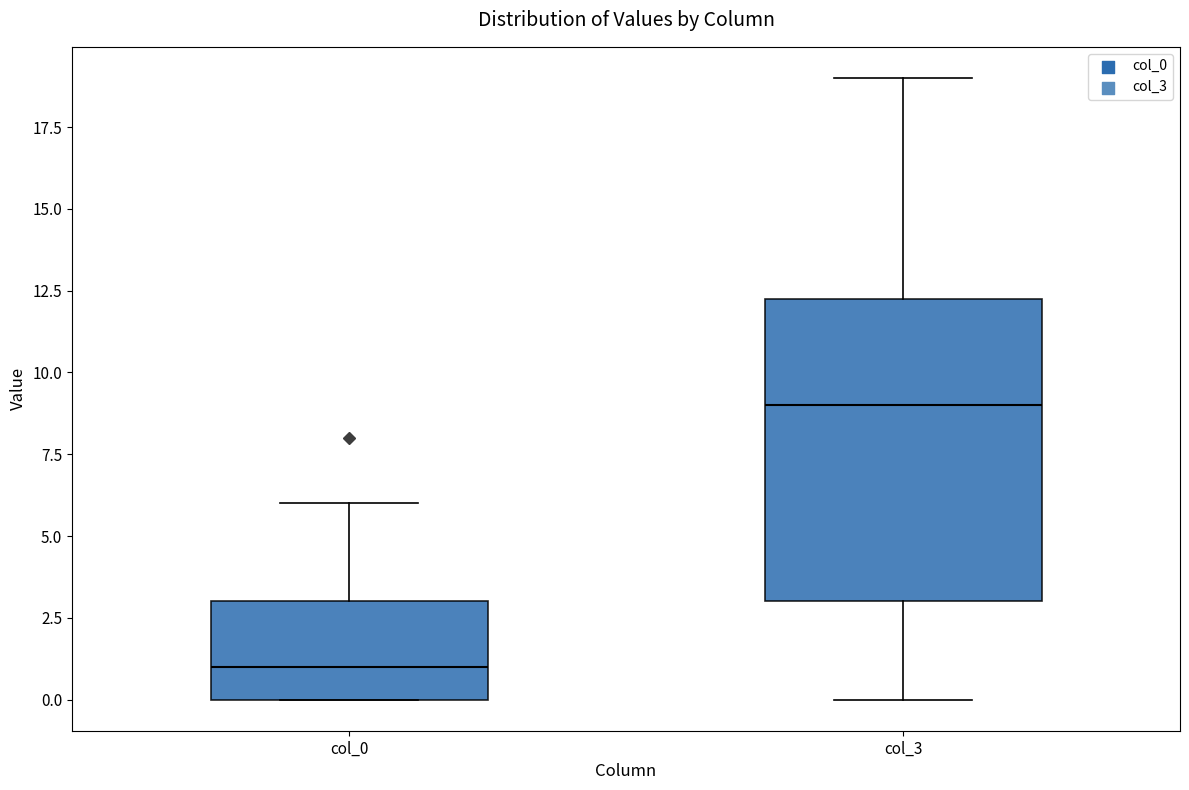

Reading left to right, transcribe this box plot: for each box, give where its median line is, the range the box spans, and where its two whiskers end, as read against the y-axis. The values are not printed on the chart, so give them approximately, as read against the axis.

col_0: median 1.0, box 0.0 to 3.0, whiskers 0.0 to 6.0
col_3: median 9.0, box 3.0 to 12.5, whiskers 0.0 to 19.0